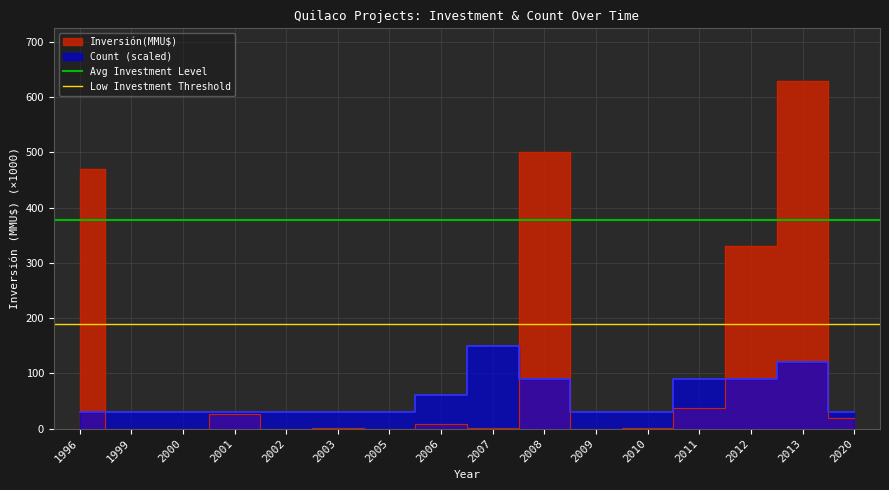

How many lines are shown in the chart?

2